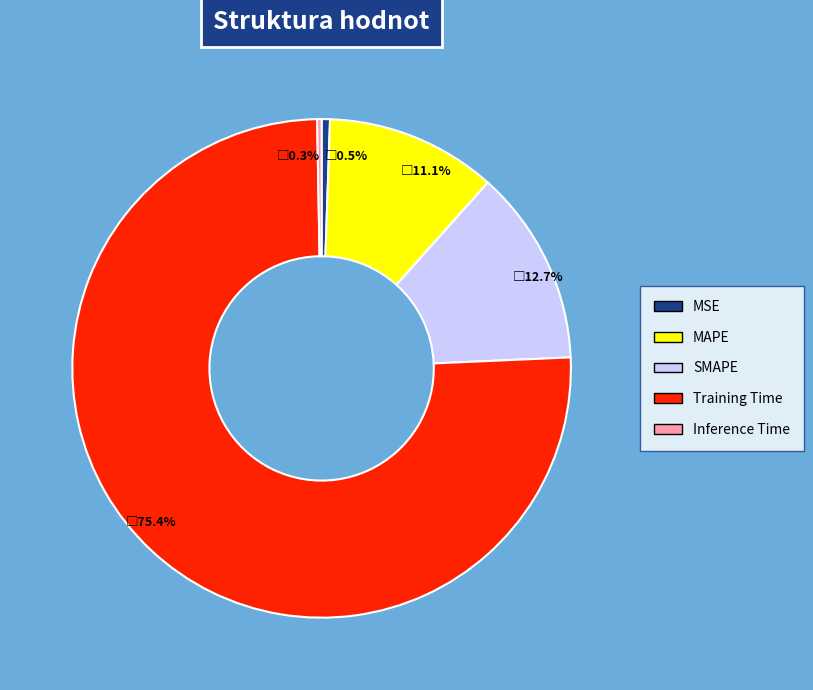

Do Training Time and MAPE together represent more than half of the pie?

Yes